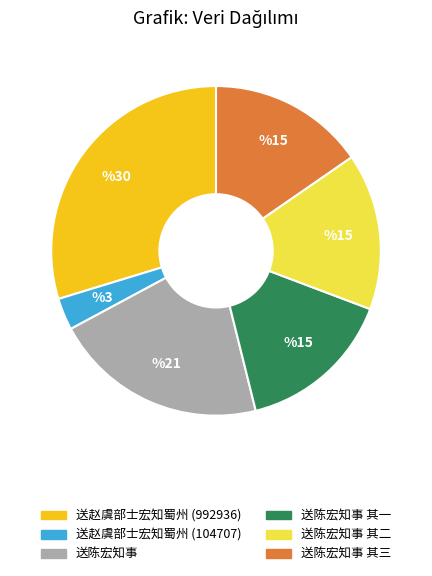

True or false: 送陈宏知事 accounts for 21% of the total.

True